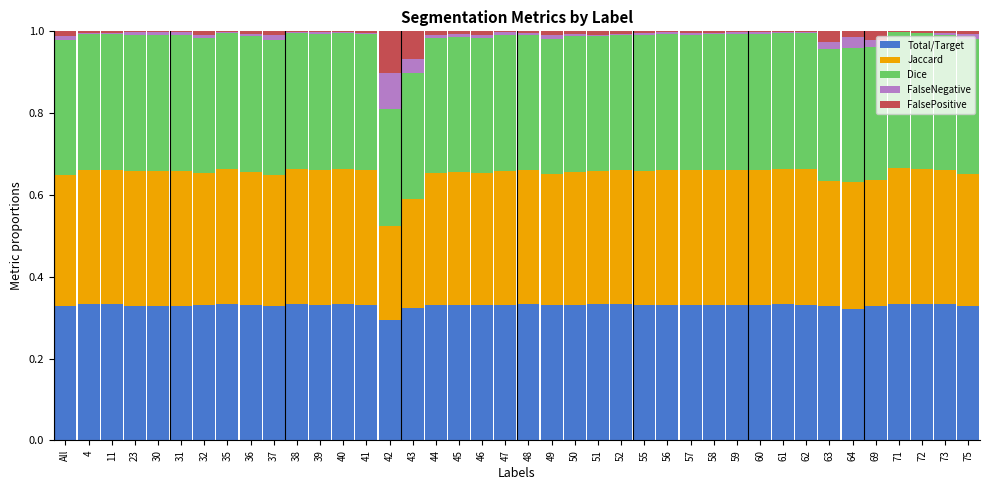

What are all the series names shown in the legend?

Total/Target, Jaccard, Dice, FalseNegative, FalsePositive